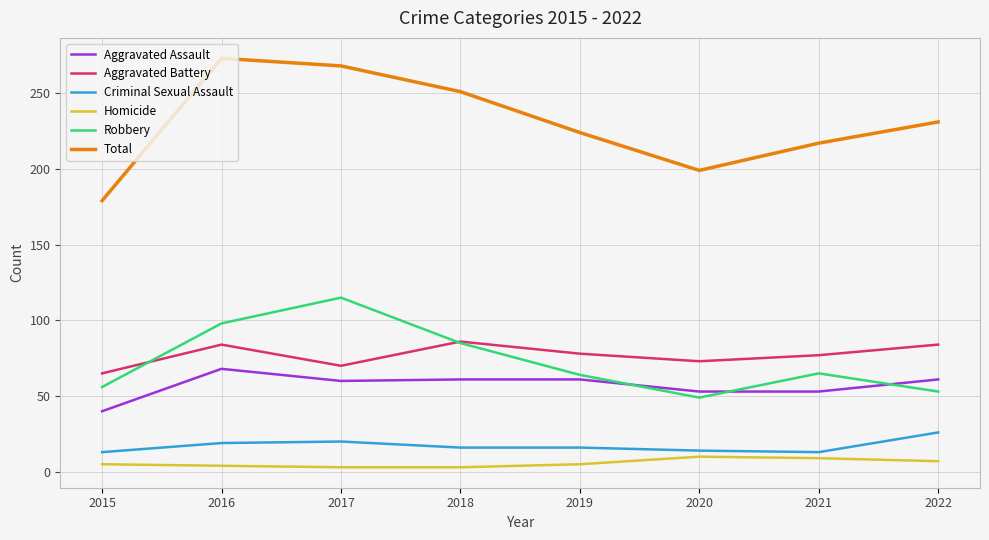

The Aggravated Assault series shows 53 at 2020. True or false?

True